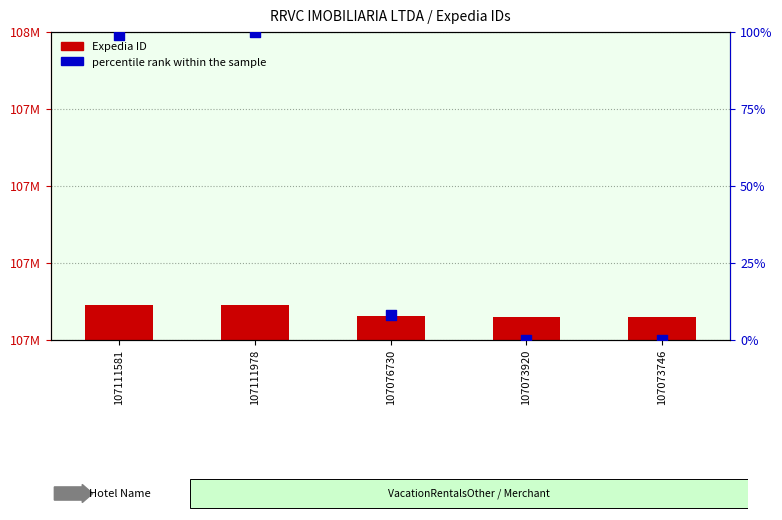

At how many categories does at least one series exceed 22402577?

5